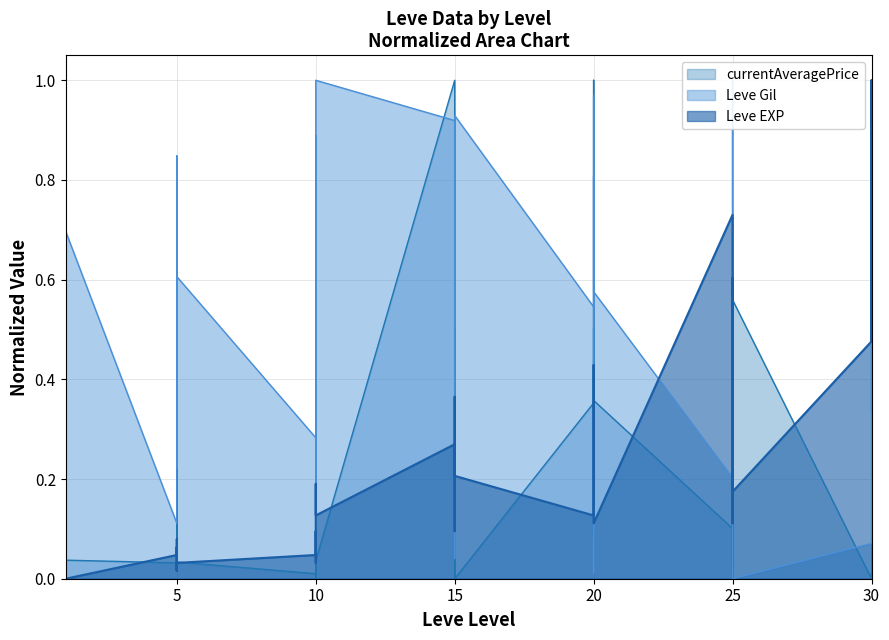

Is it true that currentAveragePrice equals 0.0 at 25?

True